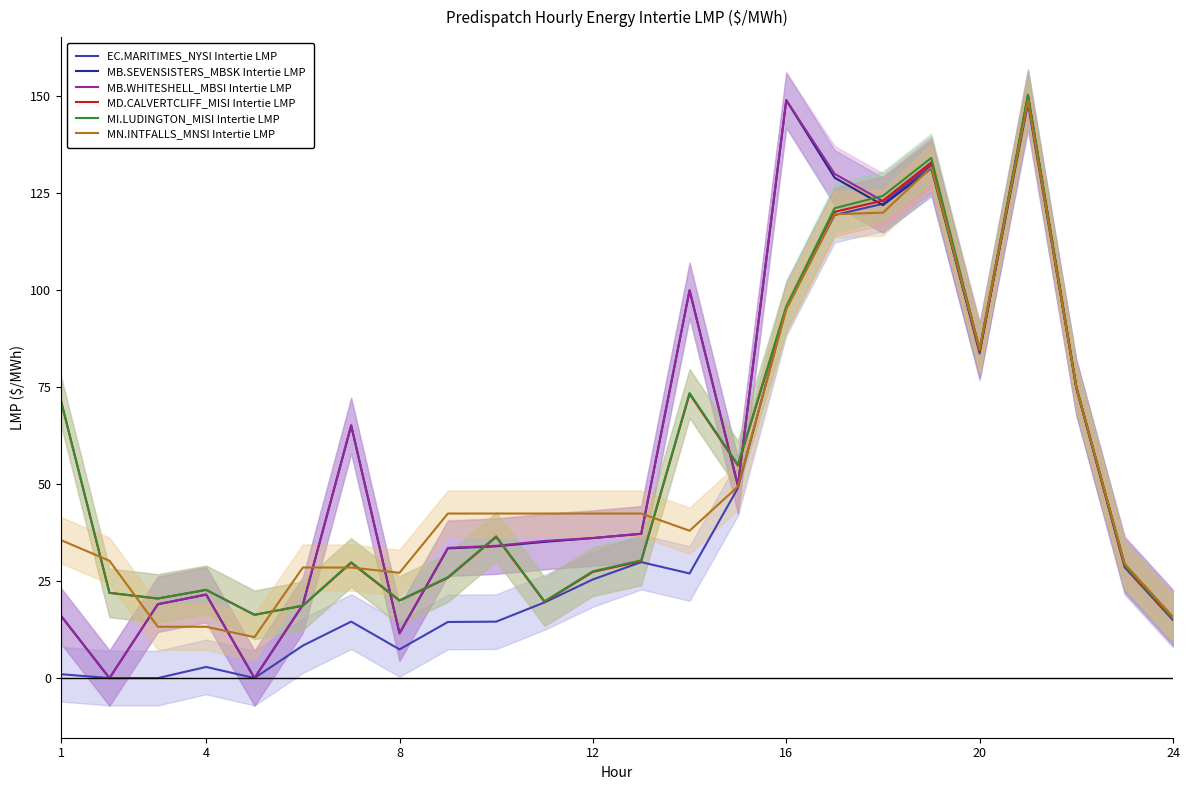

True or false: MB.WHITESHELL_MBSI Intertie LMP has more than 1 points higher than both neighbors.

True